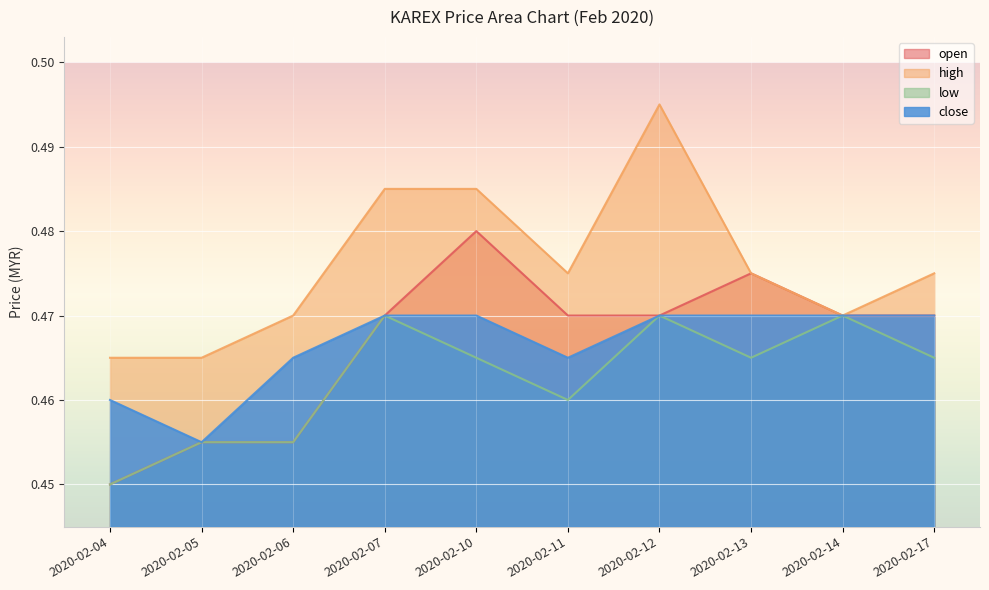

How many lines are shown in the chart?

4